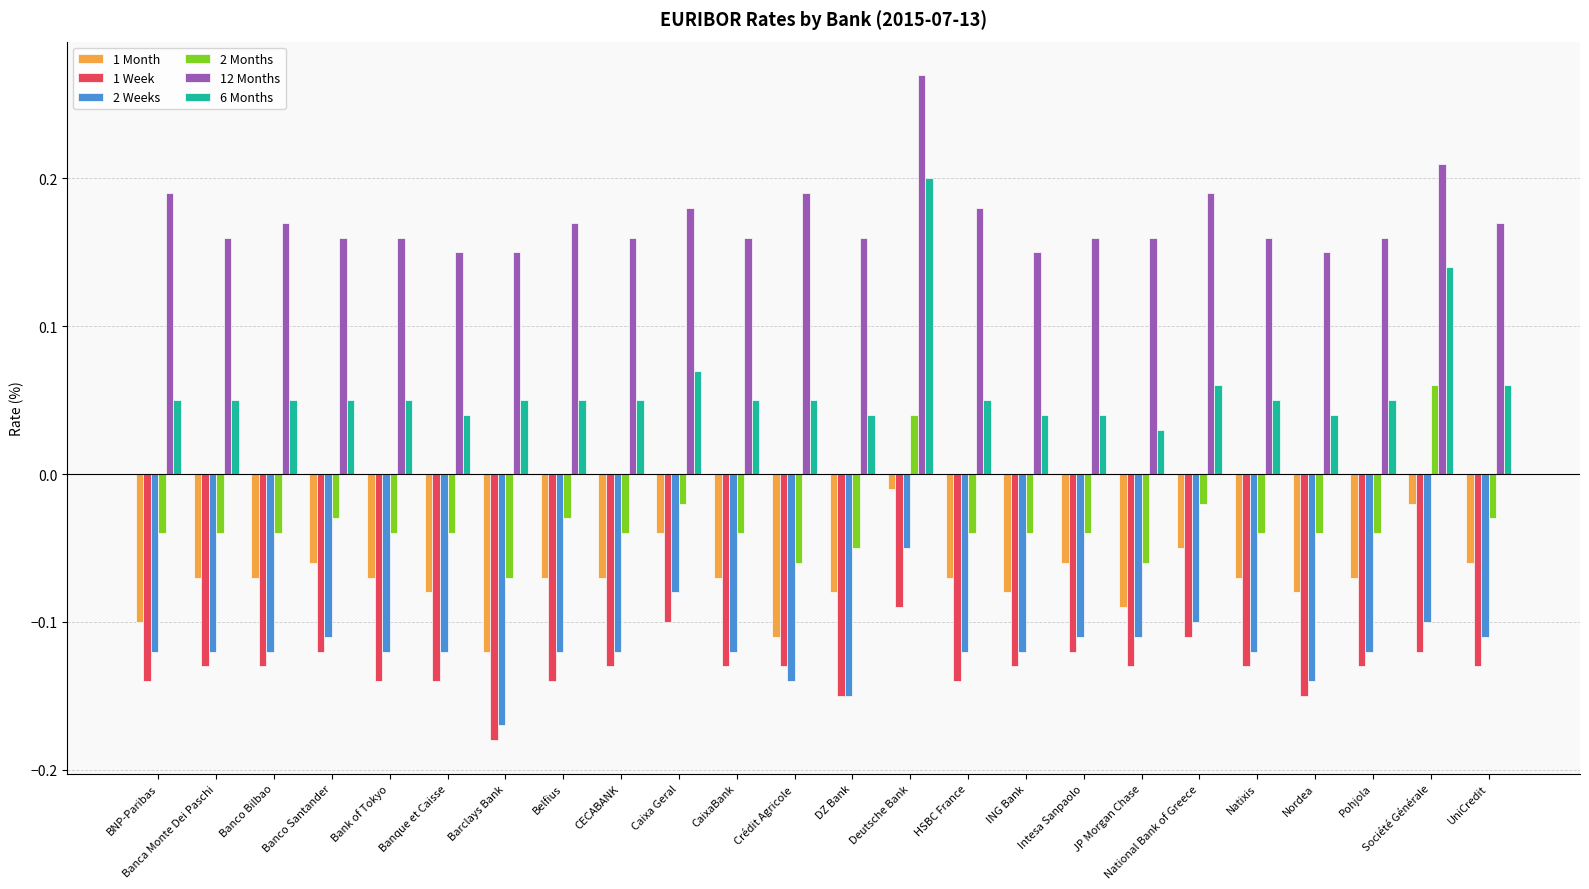

How many data points in 2 Months are less than 0?

22